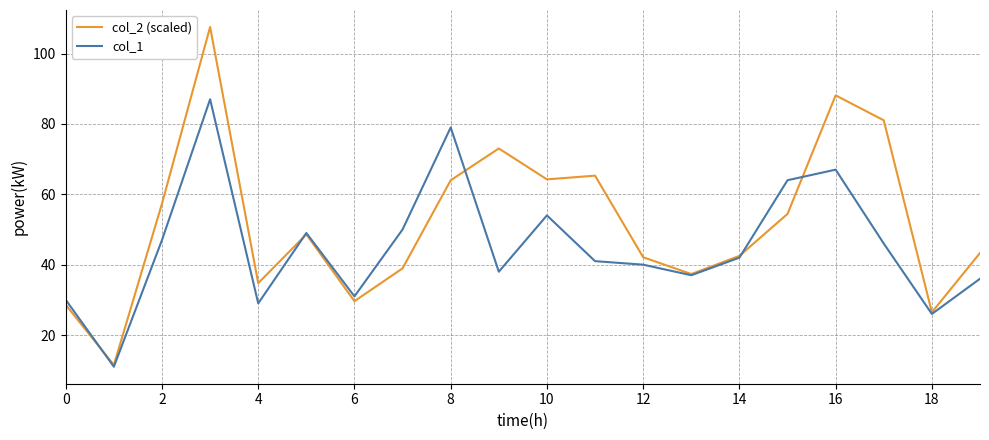

Rank the series by their average value, from lowest to highest.

col_1, col_2 (scaled)